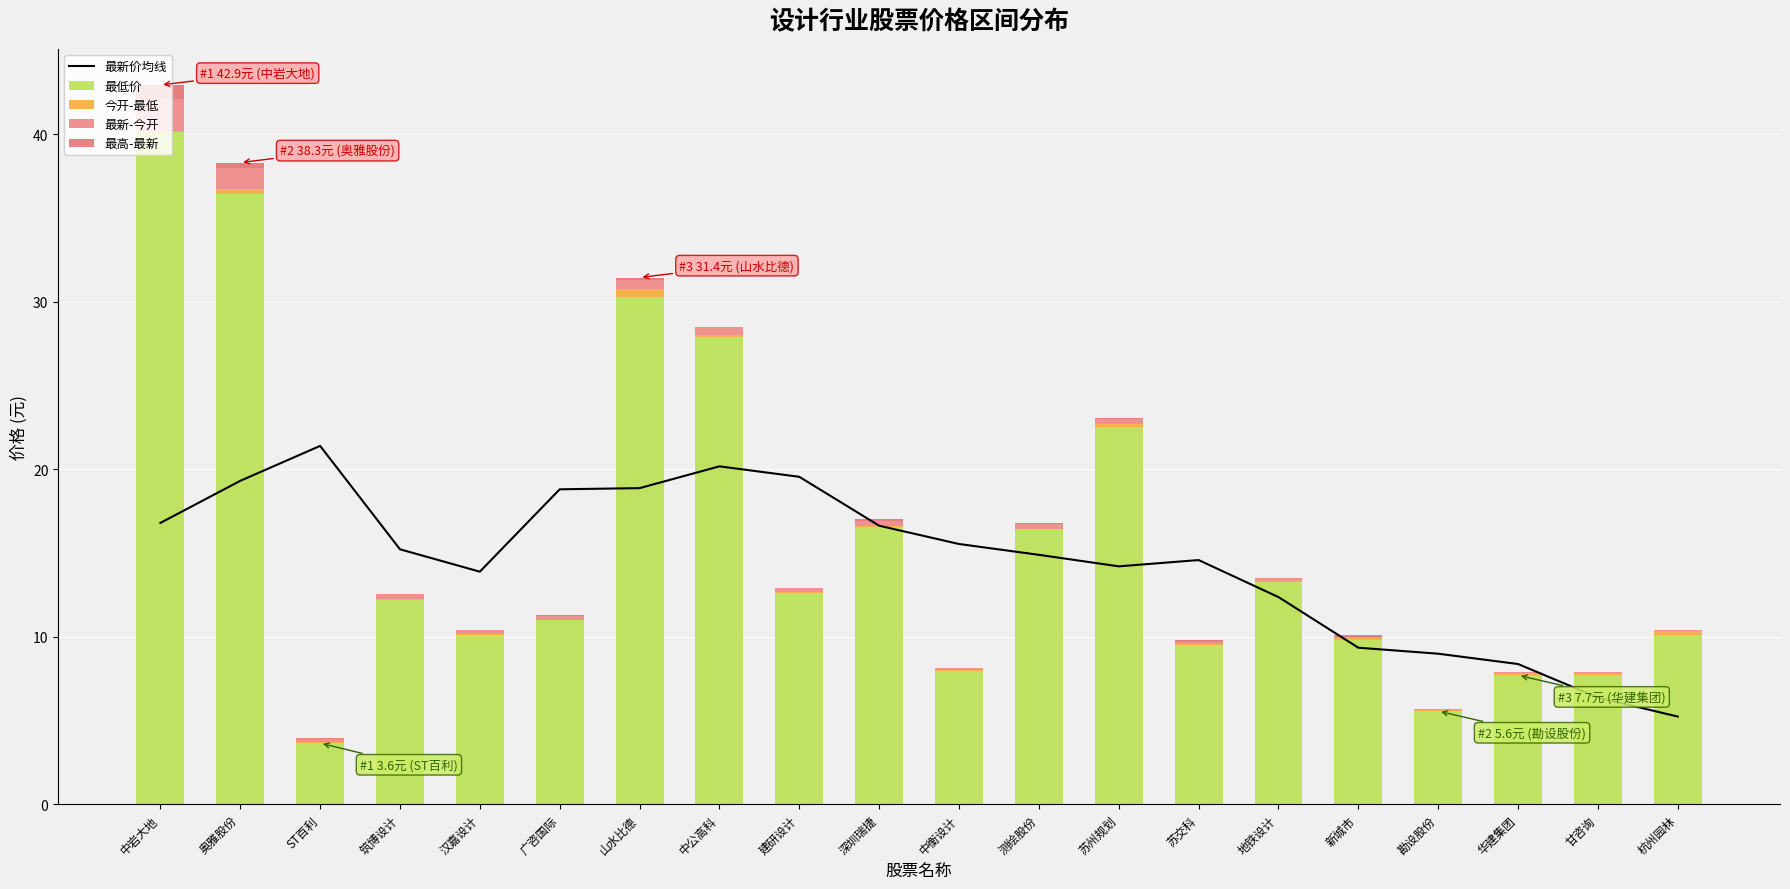

What is the total value across all series at 杭州园林?

15.7